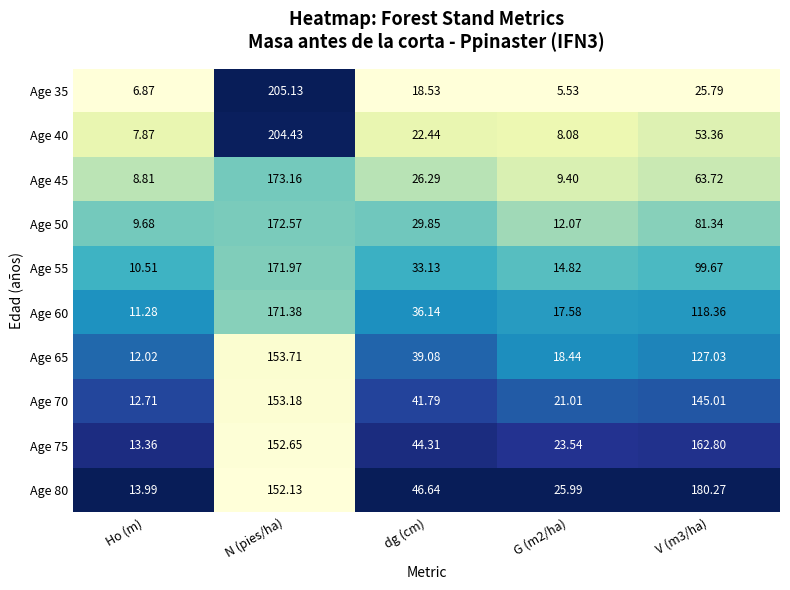

Which label corresponds to the largest value in the chart?

N (pies/ha)